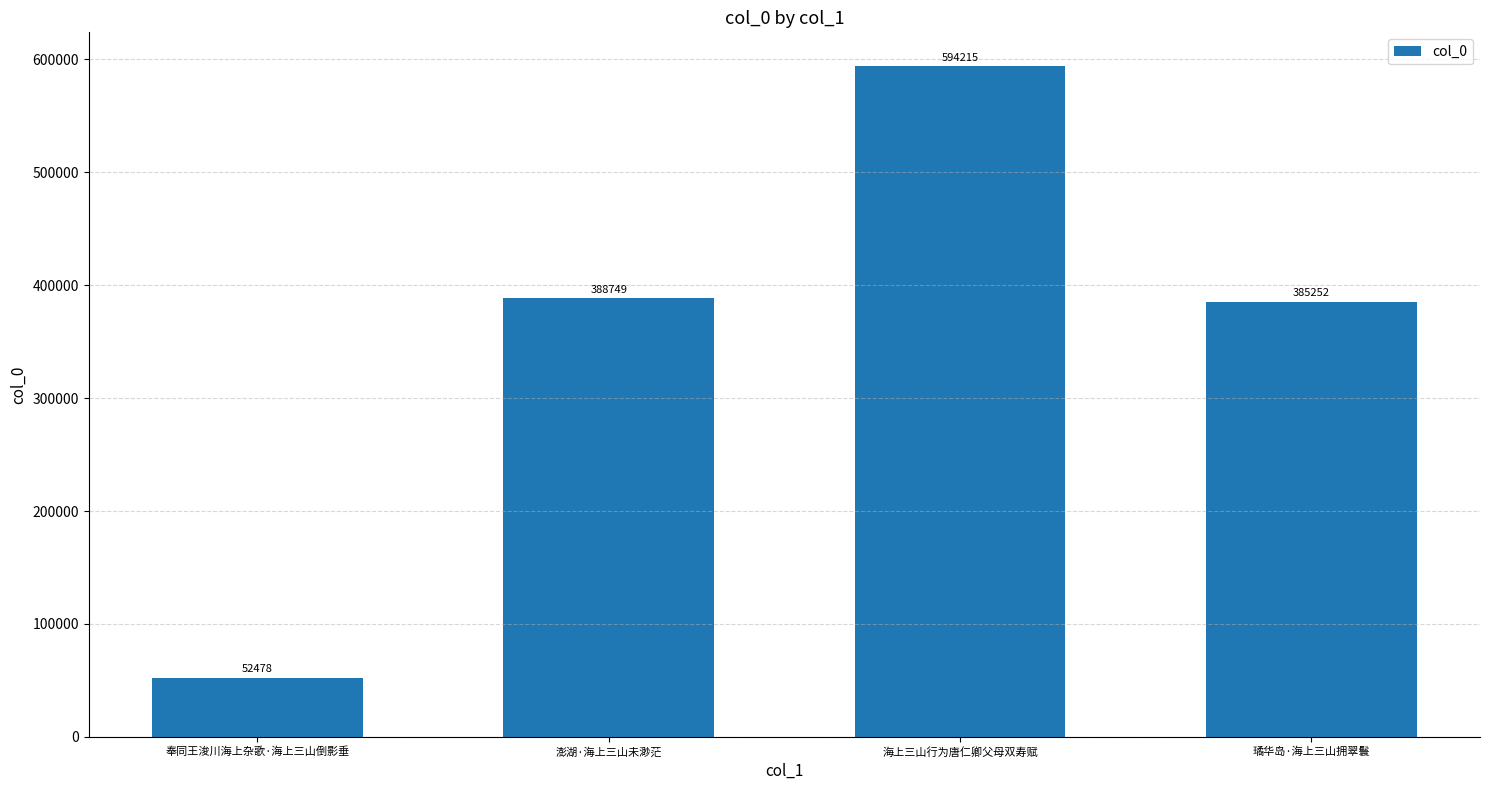

How many bars are there in total?

4